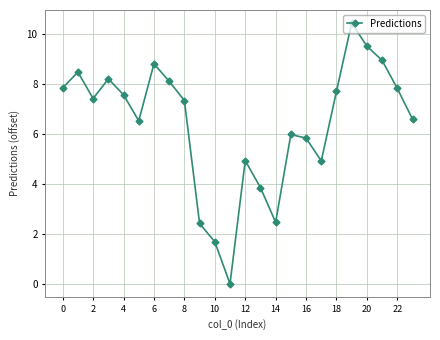

True or false: there are more than 2 points higher than both neighbors.

True